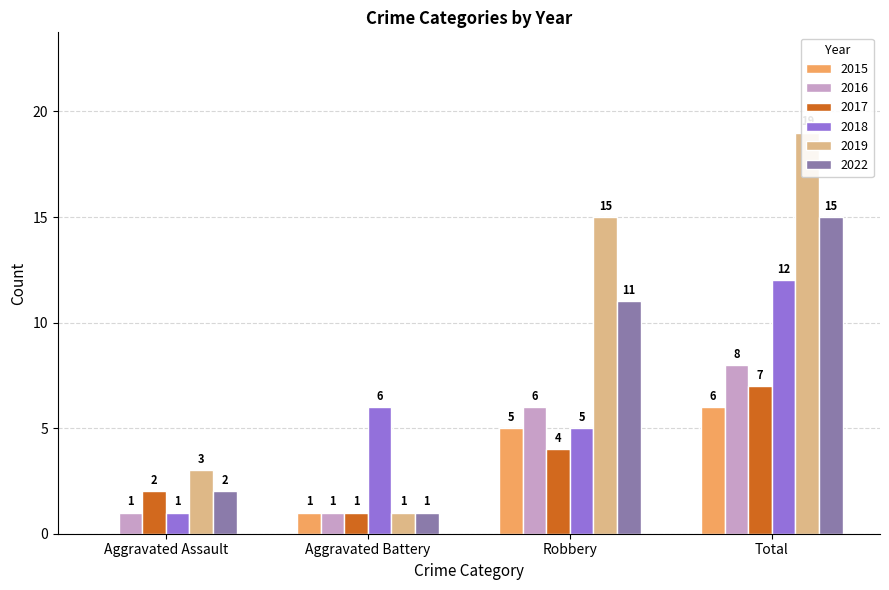

How many values in the 2016 series are below 6?

2